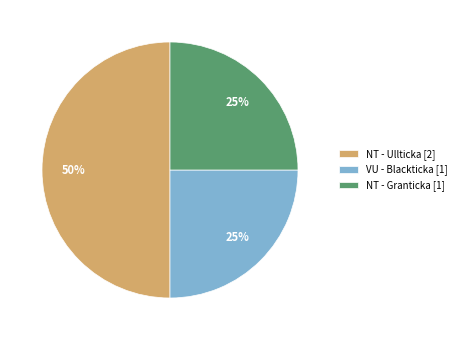

Does NT - Granticka [1] represent more than half of the total?

No